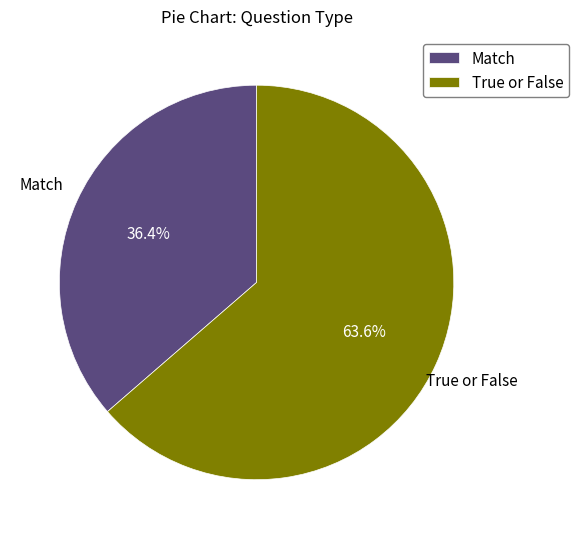

What is the smallest slice in the pie chart?

Match